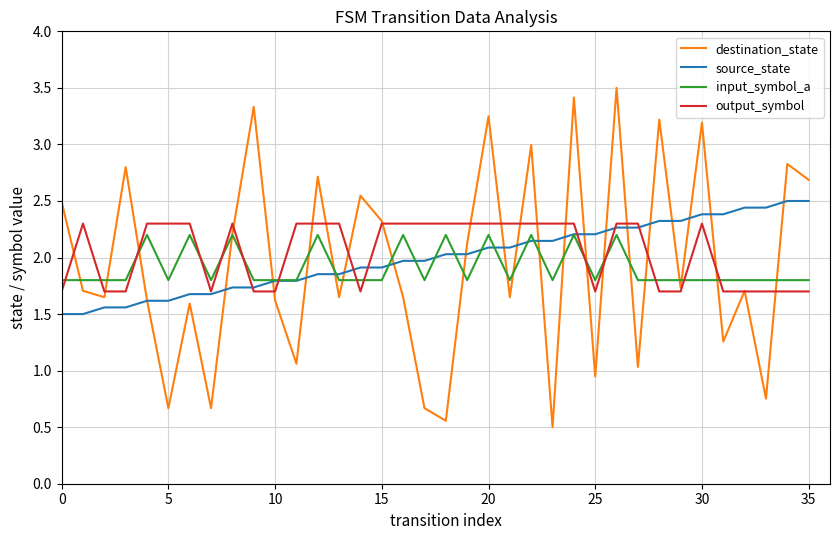

What is the smallest value displayed?

0.5